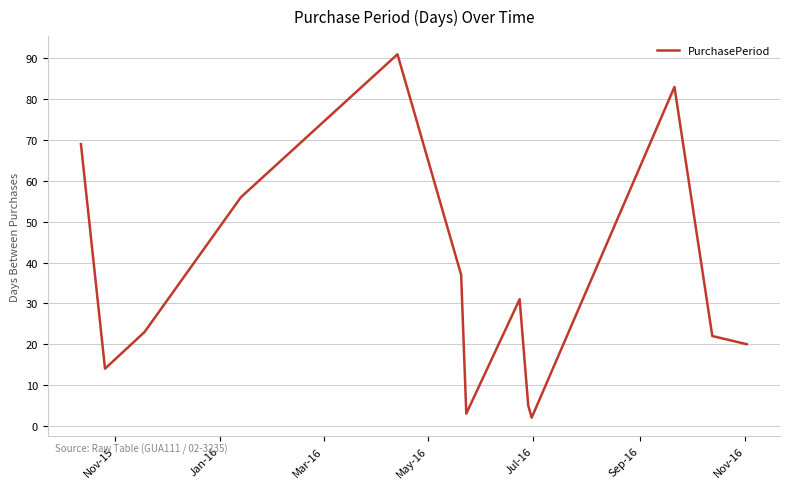

What is the difference between the maximum and minimum values?

89